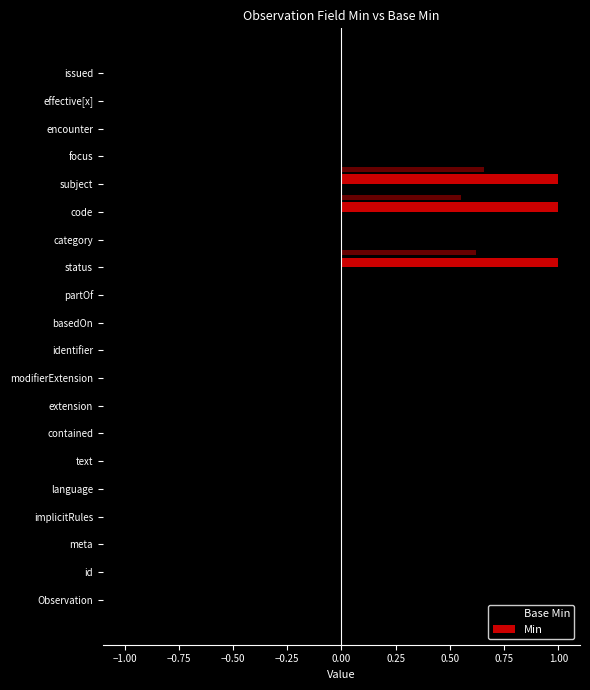

How many Base Min values are between 0 and 1?

18